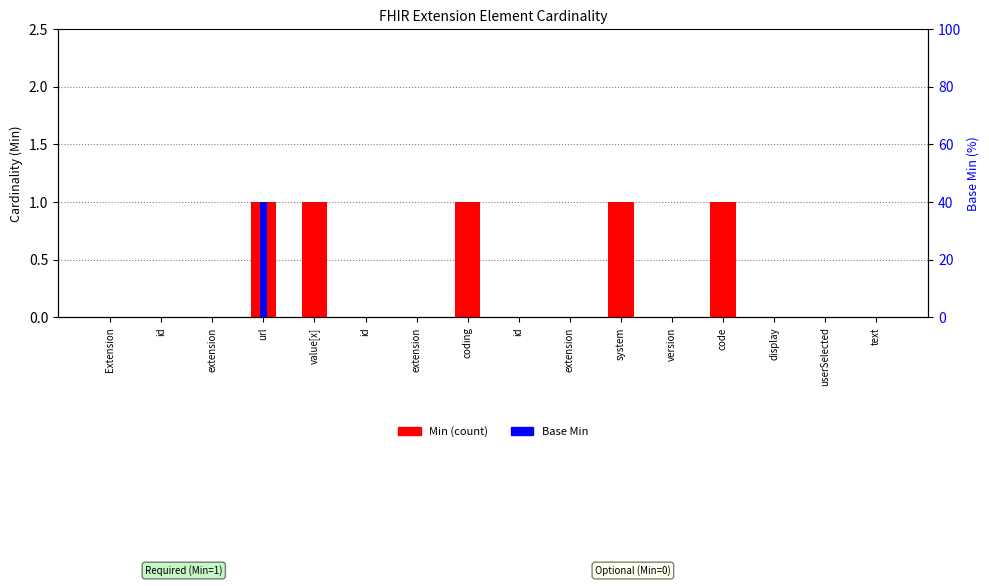

Between extension and extension, which is larger?

extension